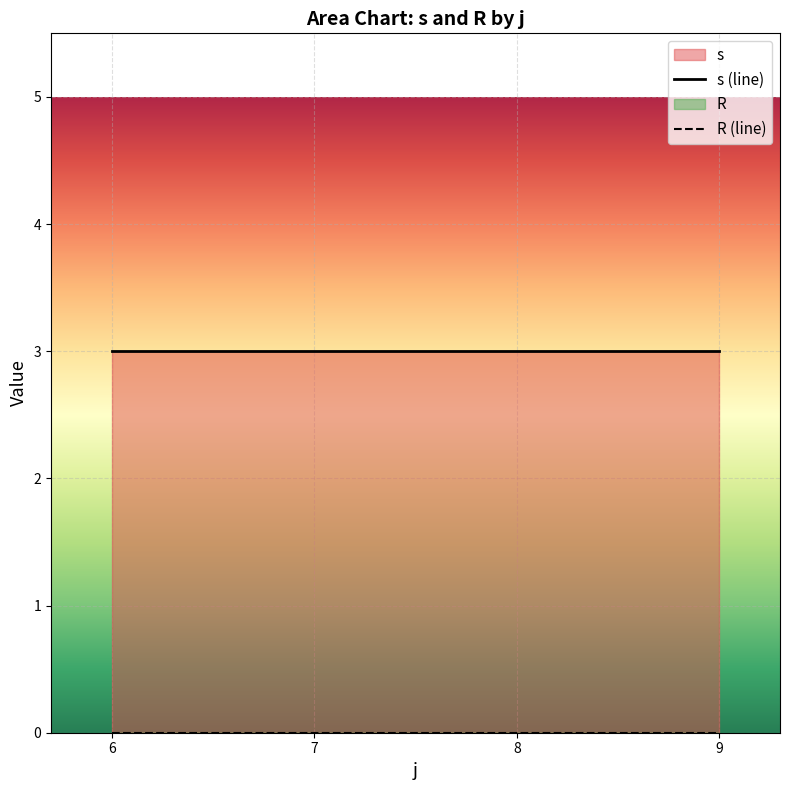

How many lines are shown in the chart?

2